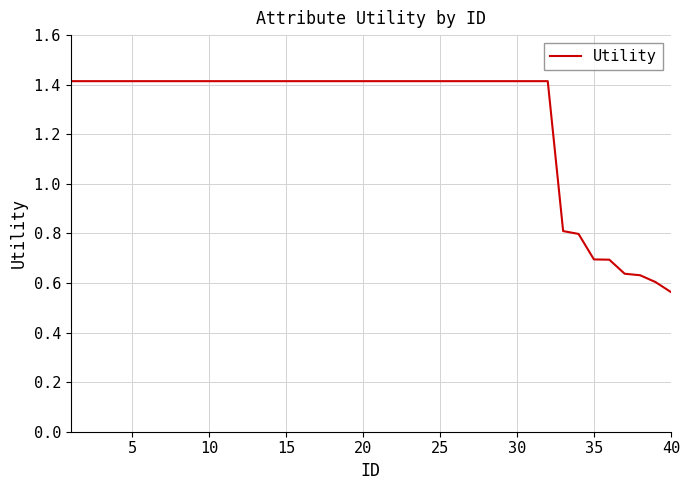

What is the difference between the maximum and minimum values?

0.9